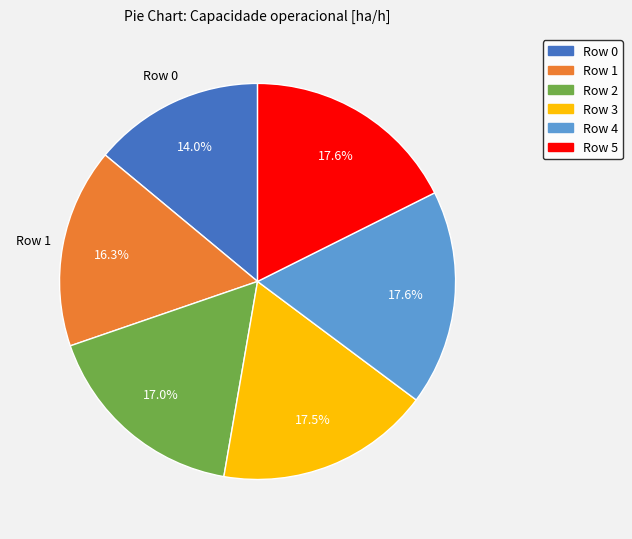

Which slice is the smallest?

Row 0